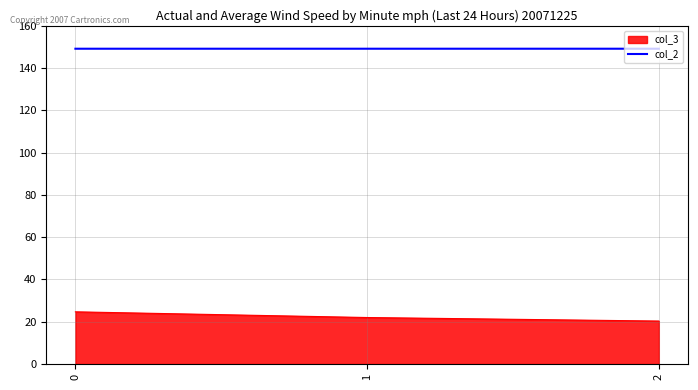

The value of col_3 at 1 is 8.3. True or false?

False